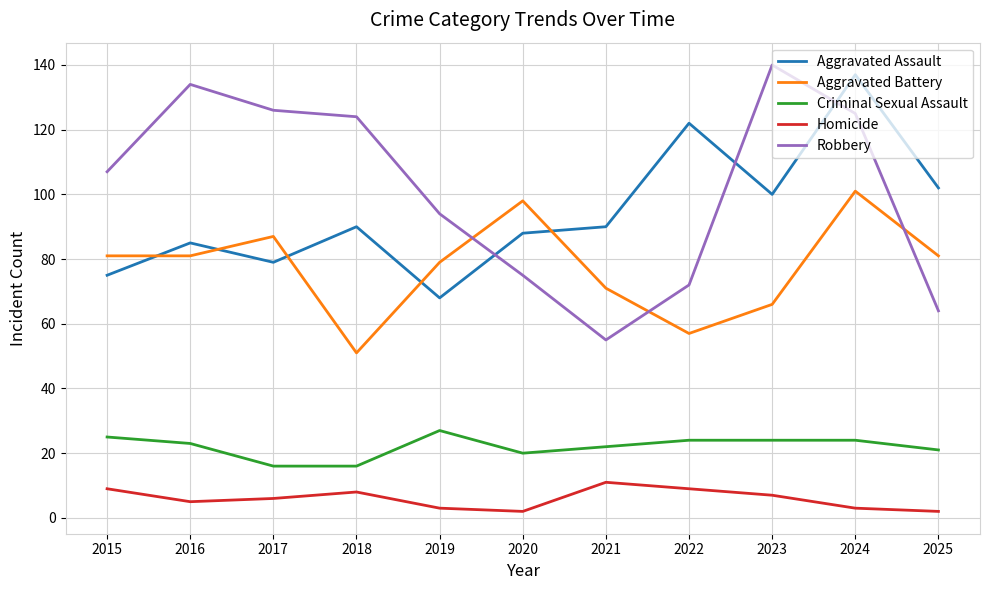

Which series changed the most between 2018 and 2023?

Robbery